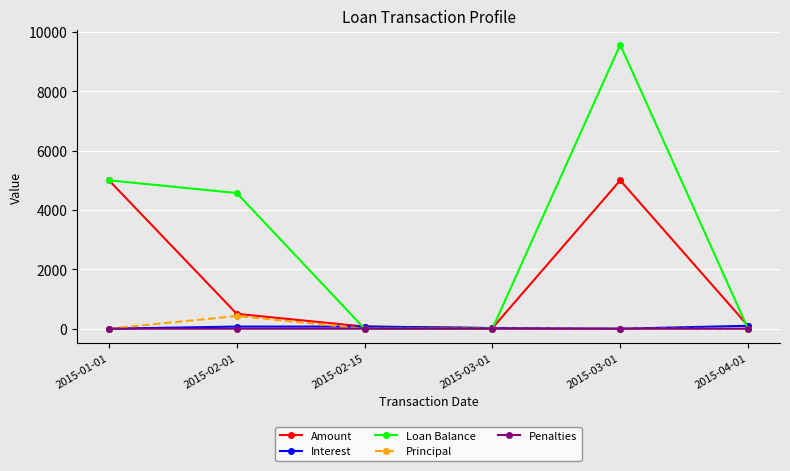

How many data points does each series have?

6